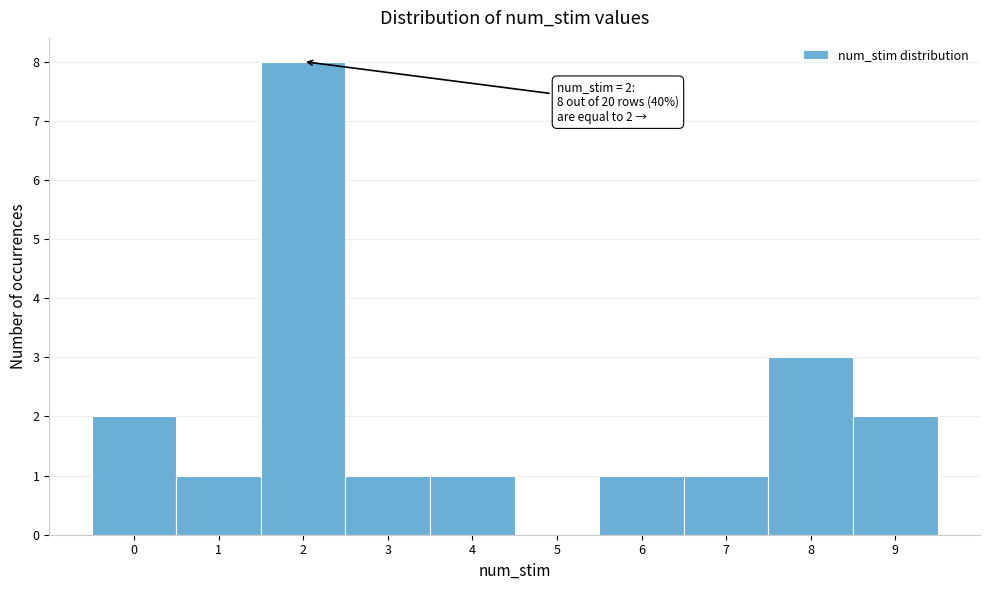

Over which range of the x-axis is the bar tallest?

1.5 to 2.5